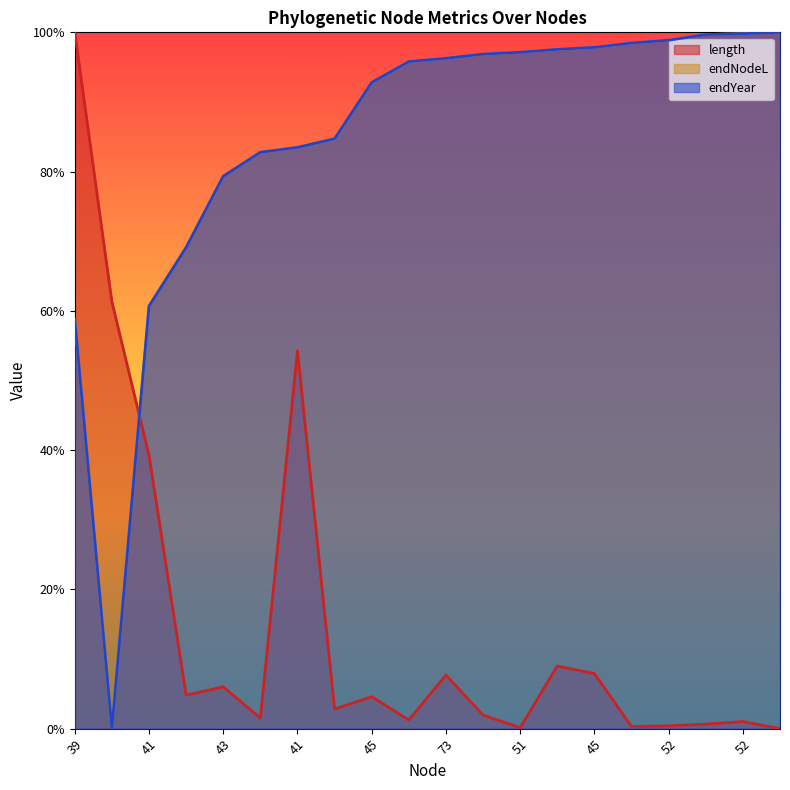

Which has a higher value, 39 or 51?

39